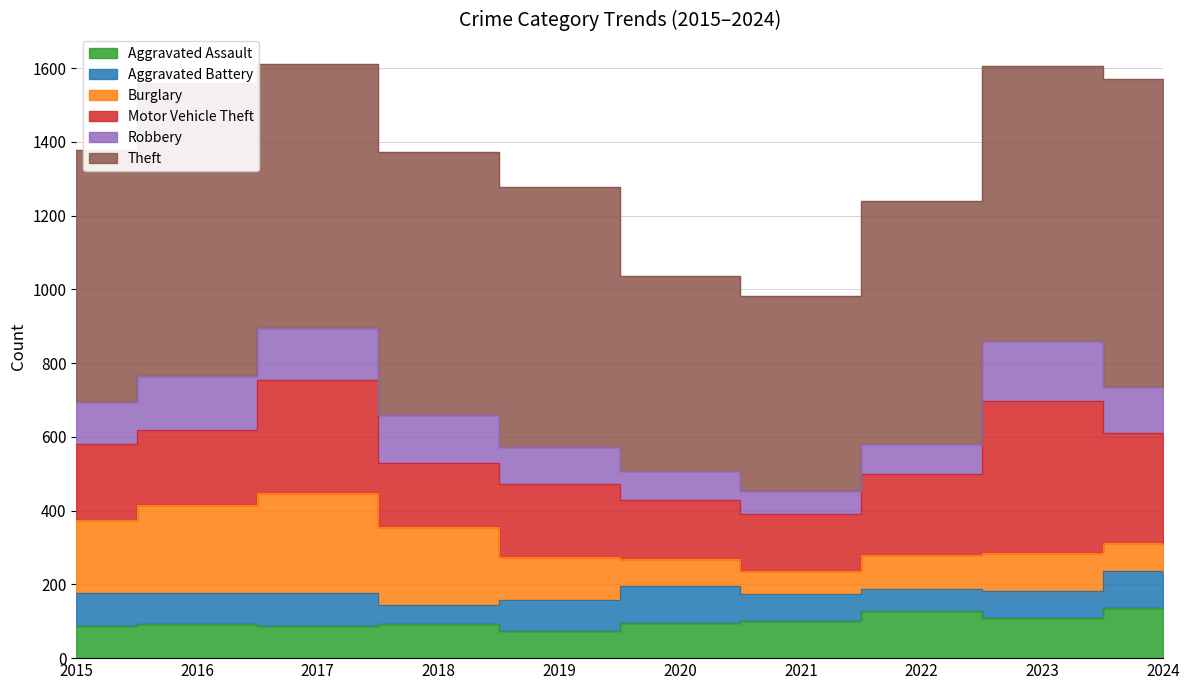

Between 2019 and 2023, which series saw the biggest shift?

Motor Vehicle Theft